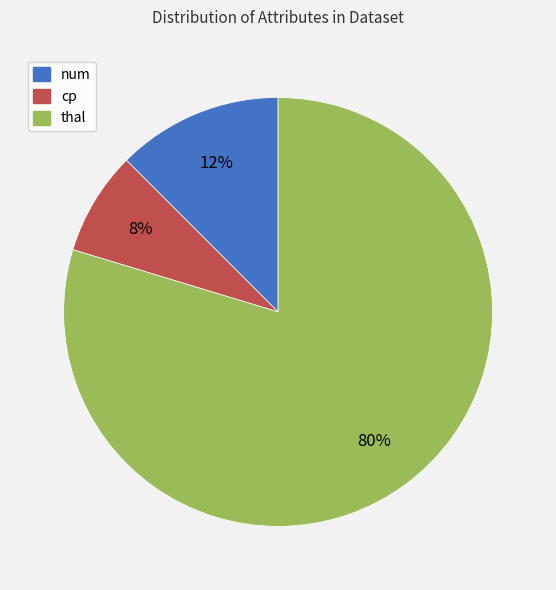

To the nearest percent, what is the difference between the largest and smallest slice percentages?

72%